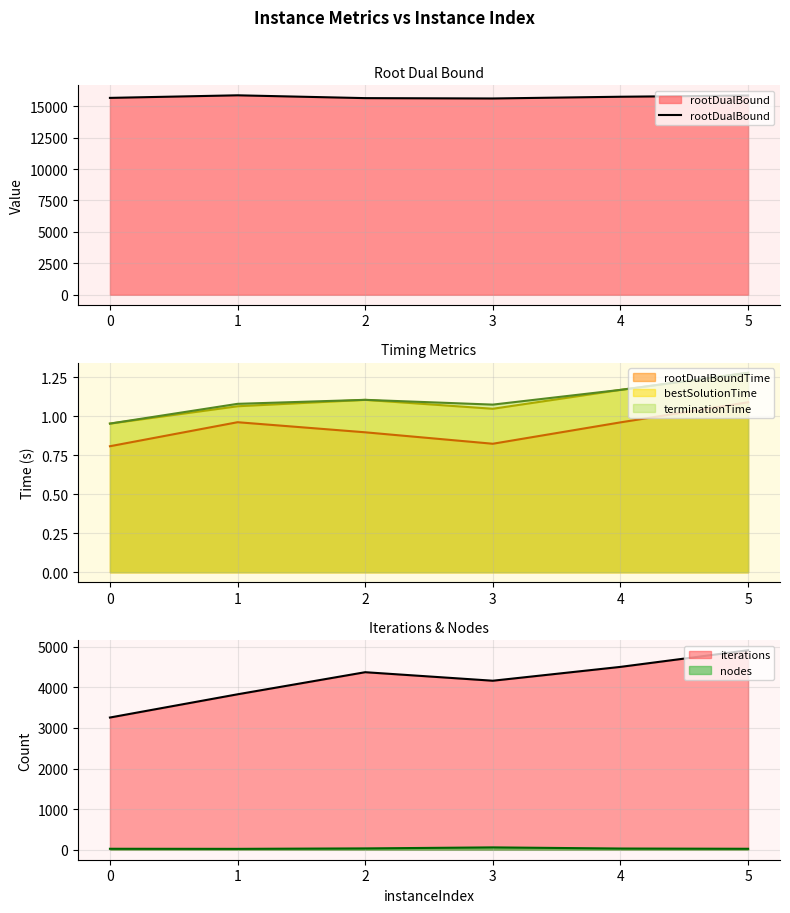

What is the difference between the values at 4 and 0?

91.4